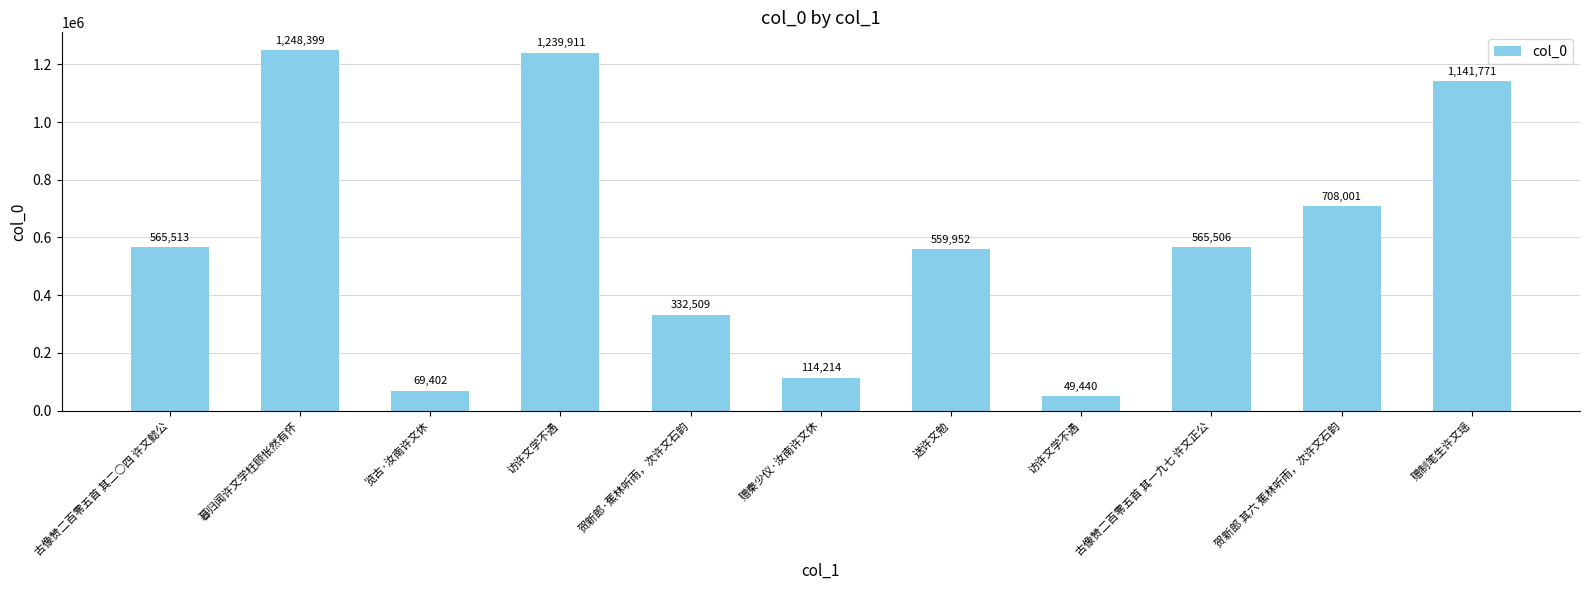

How many categories are shown in the chart?

11